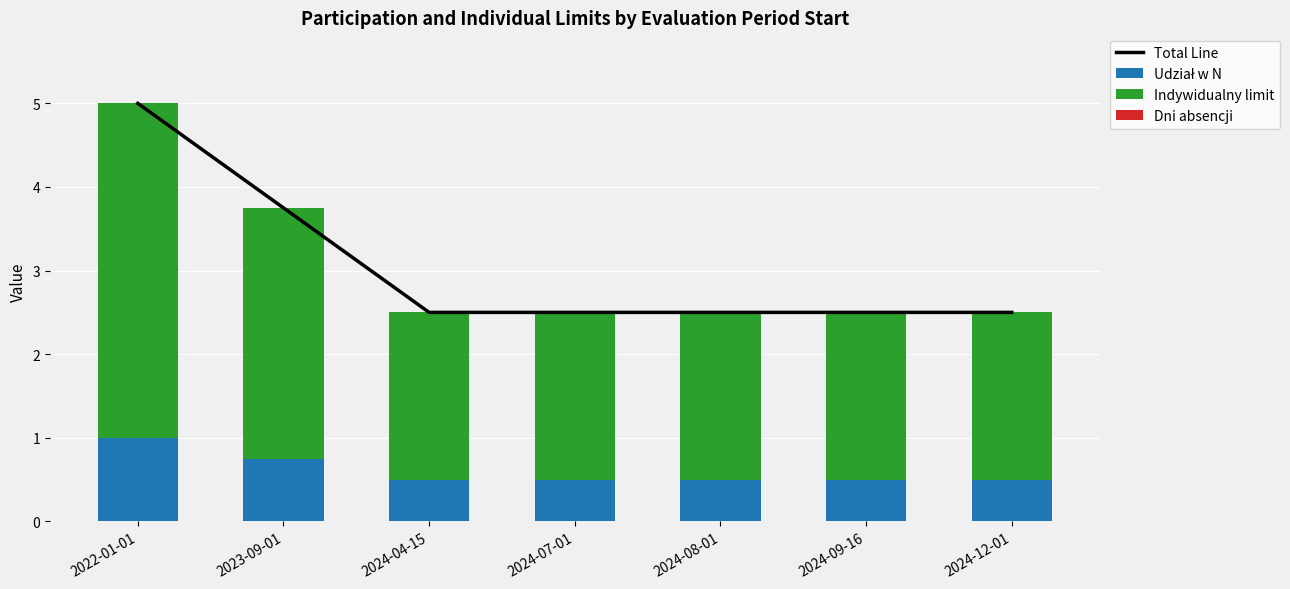

How many Indywidualny limit values are between 2 and 3?

6